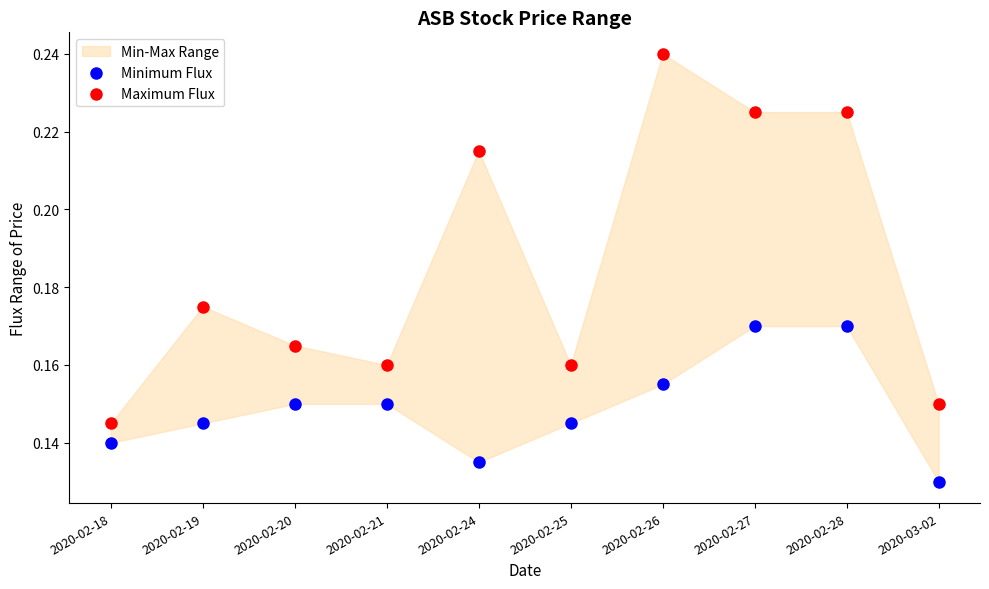

Which series reaches the minimum Y coordinate?

Minimum Flux